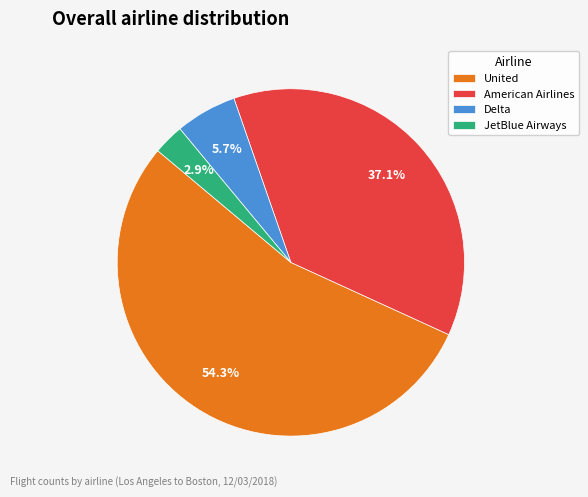

Does United represent more than half of the total?

Yes